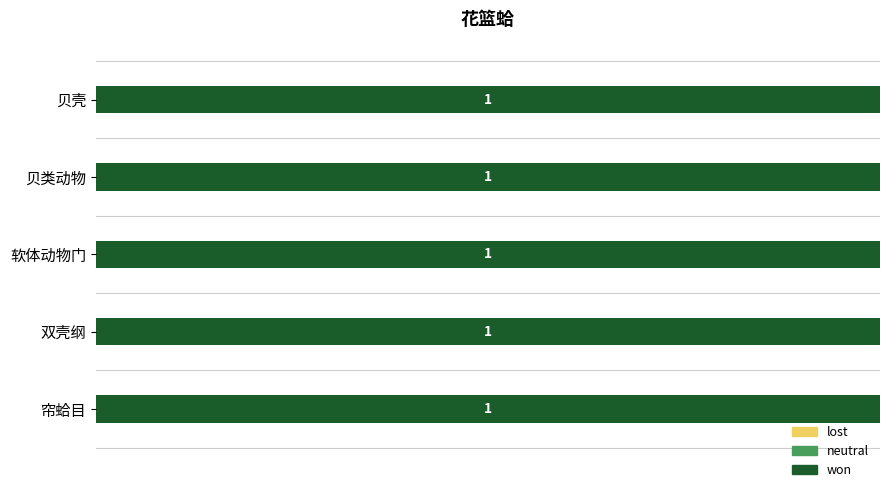

Is it true that index equals 3 at 贝类动物?

False